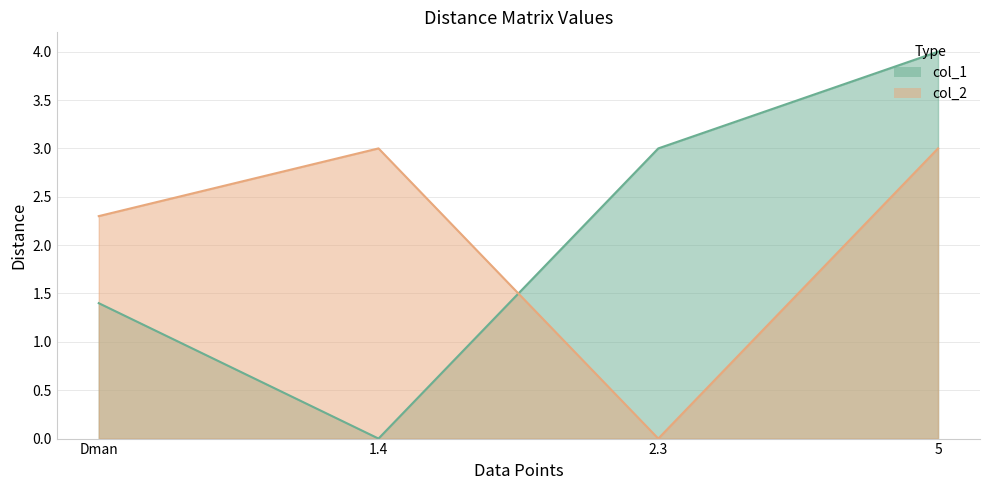

Between Dman and 2.3, which series saw the biggest shift?

col_2